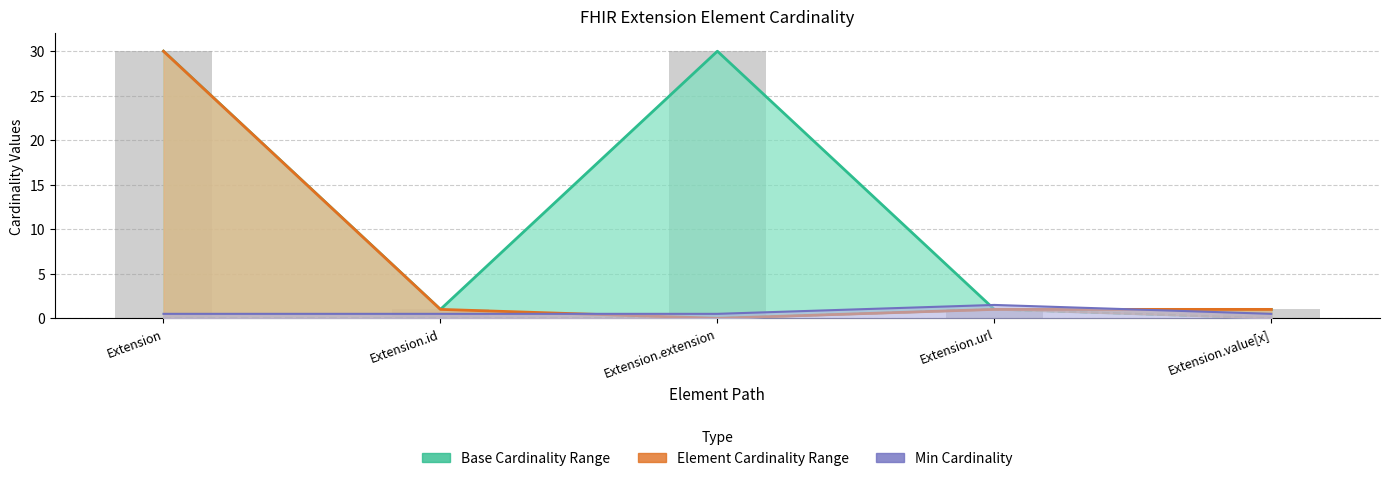

Is it true that Base Min equals 0.1 at Extension.value[x]?

False